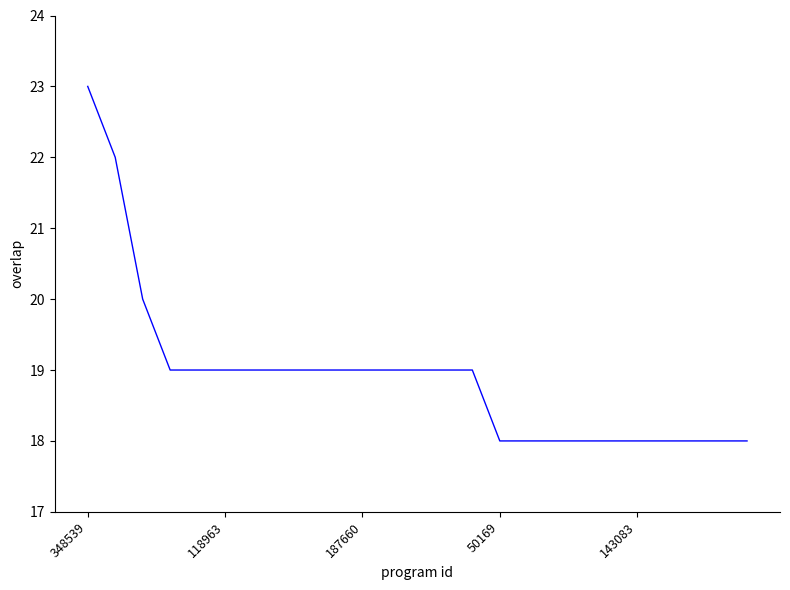

What is the greatest value displayed?

23